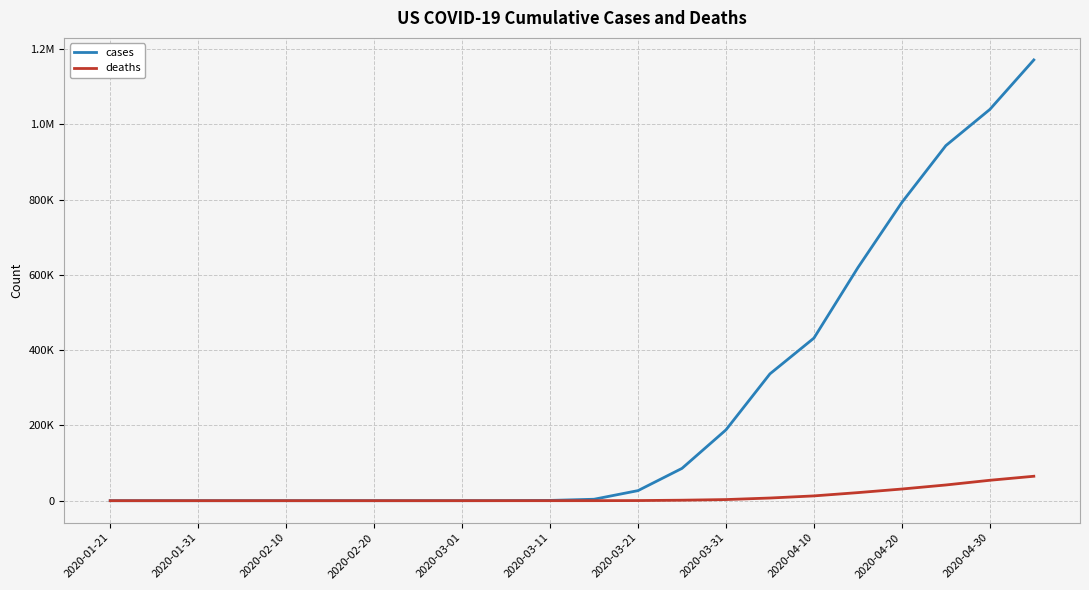

What are all the series names shown in the legend?

cases, deaths